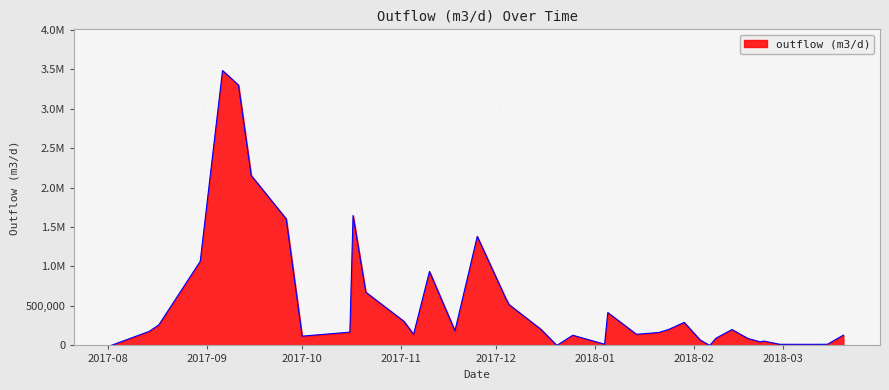

Does the chart have visible grid lines?

Yes